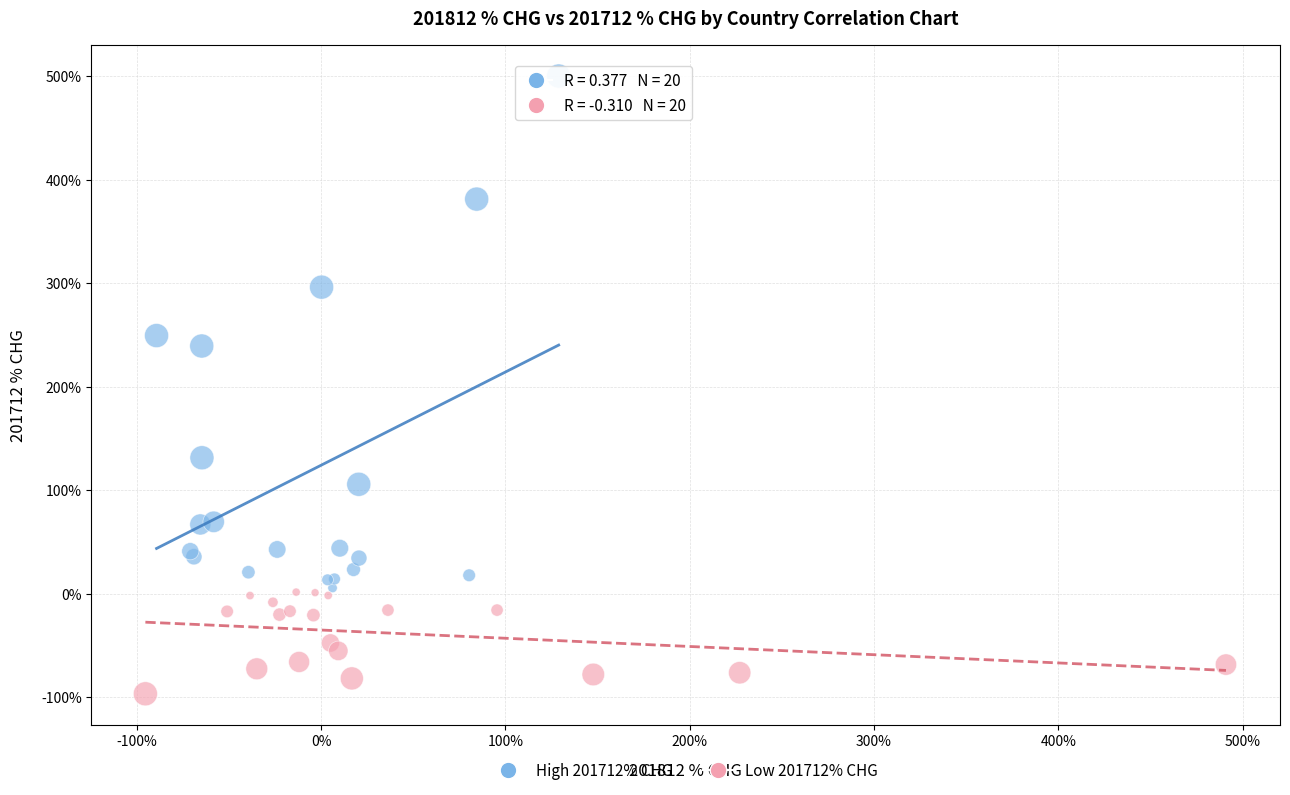

Which series contains the highest Y value?

High 201712% CHG